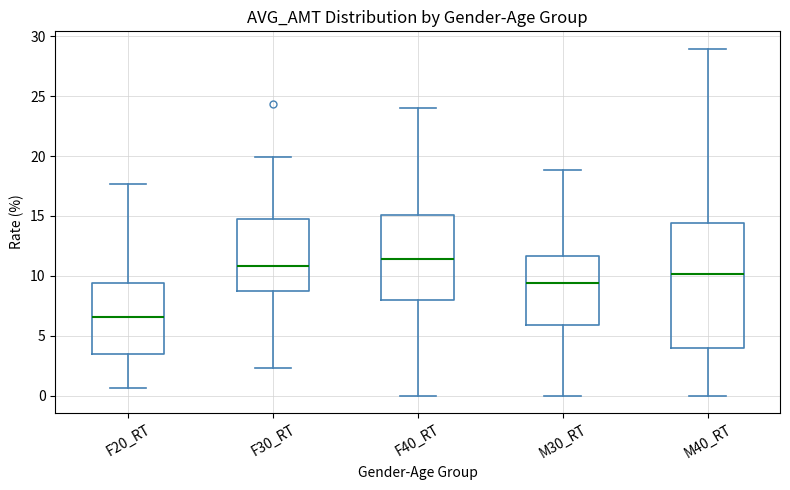

Reading left to right, transcribe this box plot: for each box, give where its median line is, the range the box spans, and where its two whiskers end, as read against the y-axis. The values are not printed on the chart, so give them approximately, as read against the axis.

F20_RT: median 6.5, box 3.5 to 9.5, whiskers 0.5 to 17.5
F30_RT: median 11.0, box 8.5 to 14.5, whiskers 2.5 to 20.0
F40_RT: median 11.5, box 8.0 to 15.0, whiskers 0.0 to 24.0
M30_RT: median 9.5, box 6.0 to 11.5, whiskers 0.0 to 19.0
M40_RT: median 10.0, box 4.0 to 14.5, whiskers 0.0 to 29.0